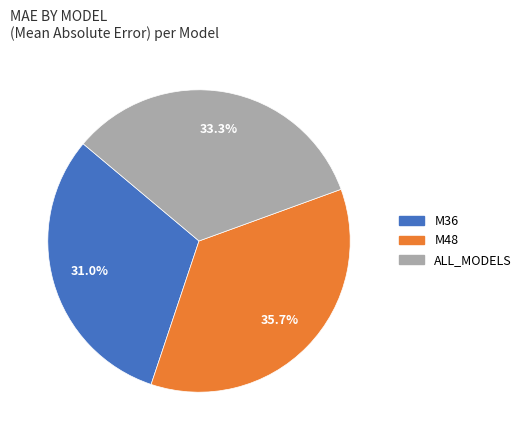

Count the number of slices in the pie.

3